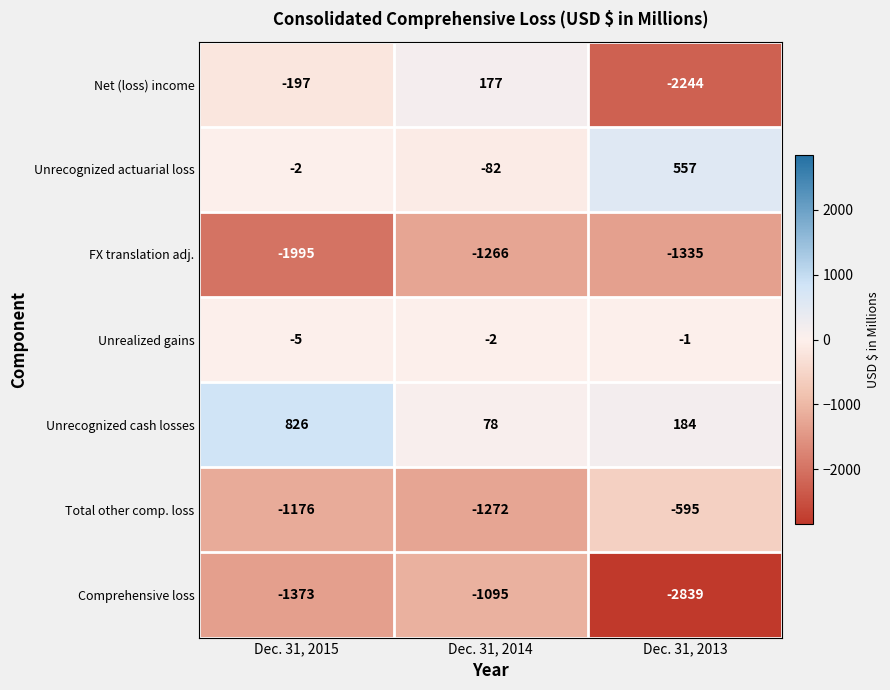

True or false: Comprehensive loss has a value of -1885 at Dec. 31, 2014.

False